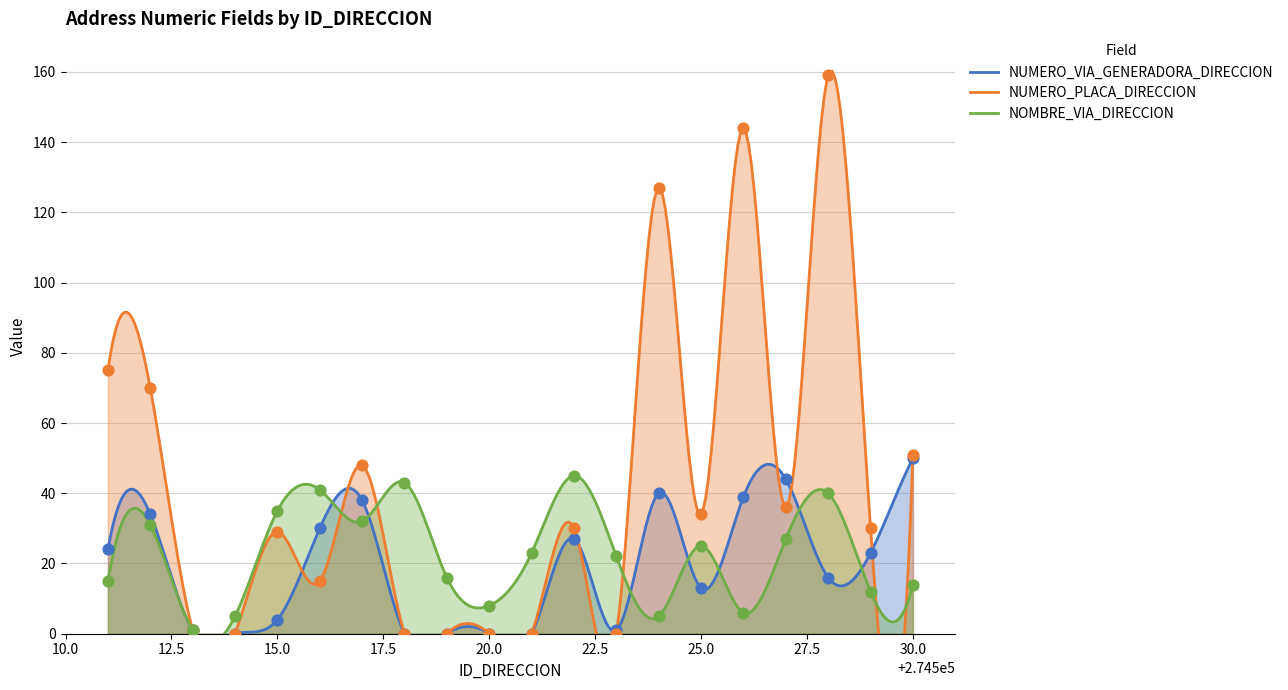

Which series reaches the minimum Y coordinate?

NUMERO_VIA_GENERADORA_DIRECCION